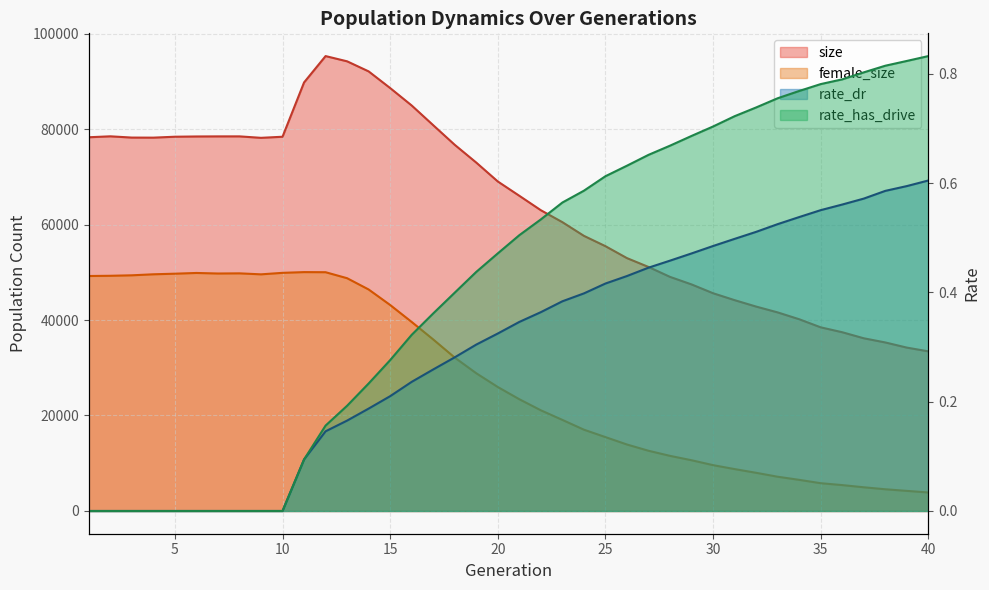

True or false: rate_has_drive and size intersect in this chart.

False